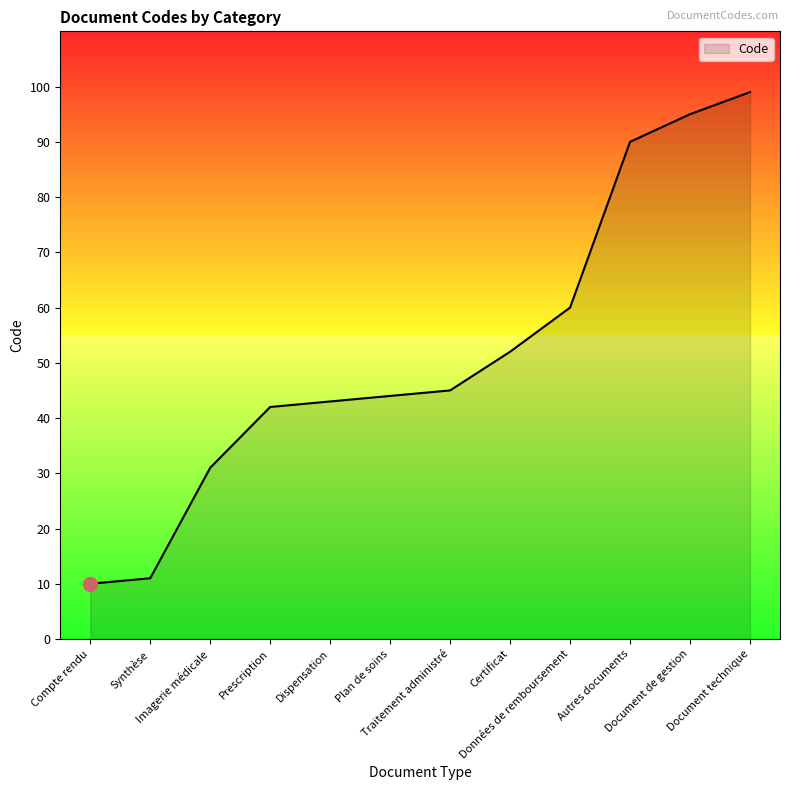

Does the chart have visible grid lines?

No